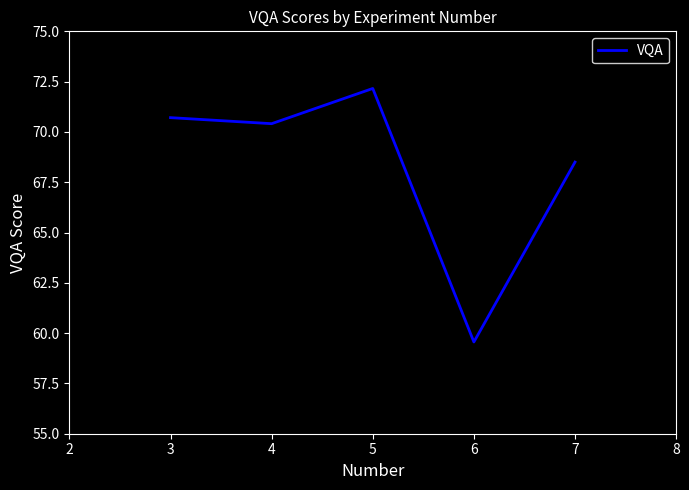

Reading right to left, what are all the values shown in this chart?

68.5	59.6	72.2	70.4	70.7